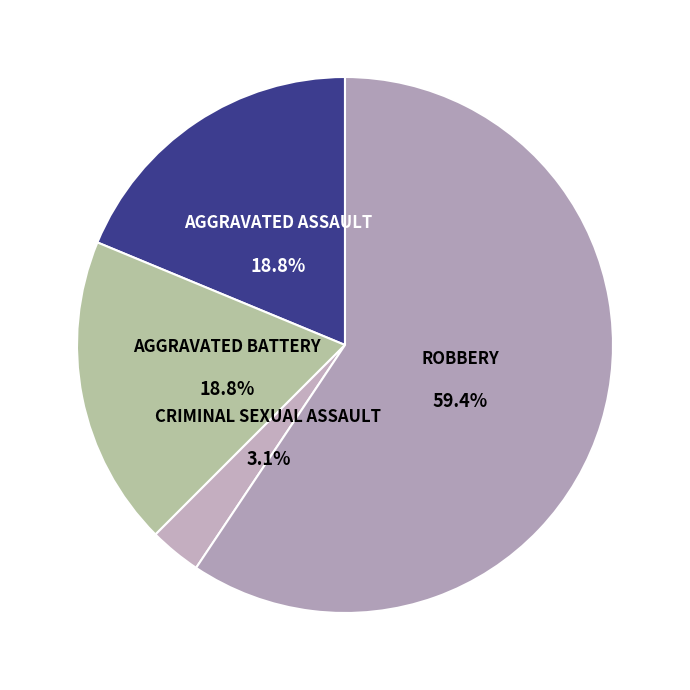

What percentage is the Robbery slice, to the nearest percent?

59%